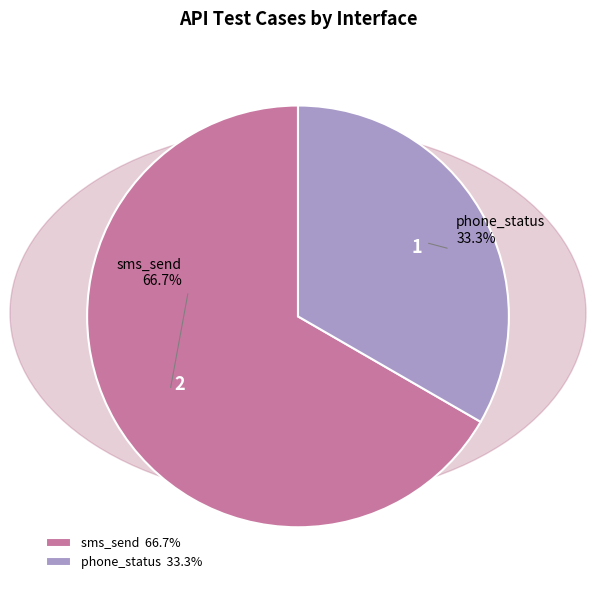

To the nearest percent, what is the difference between the phone_status and sms_send slice percentages?

33%